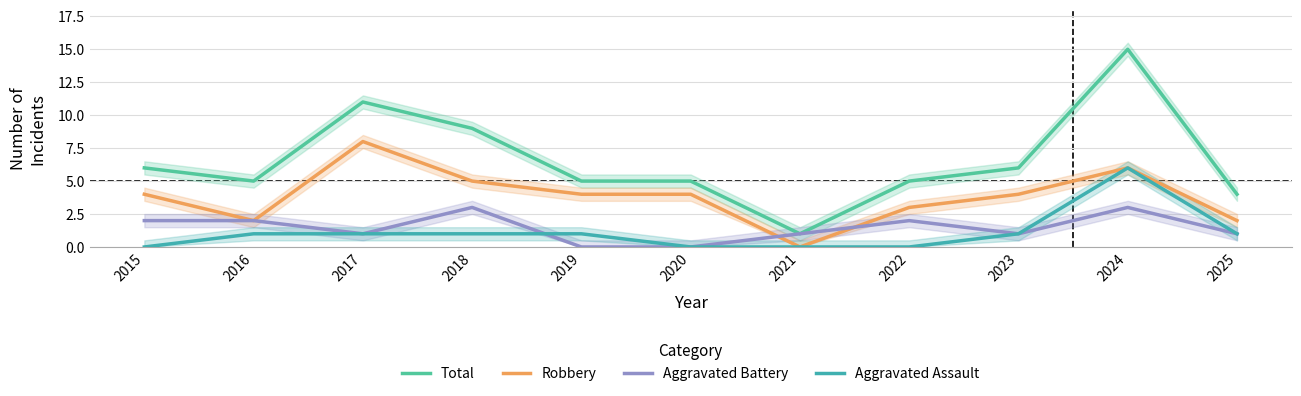

What is the difference between the maximum and second lowest values in the Aggravated Battery series?

3